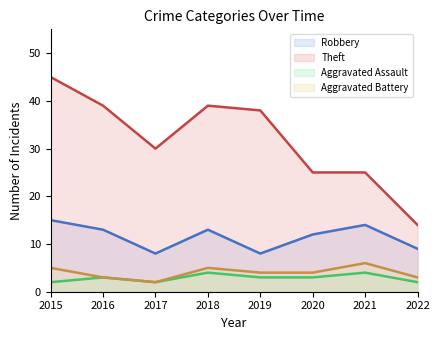

At which category does Aggravated Battery reach its first local valley?

2017